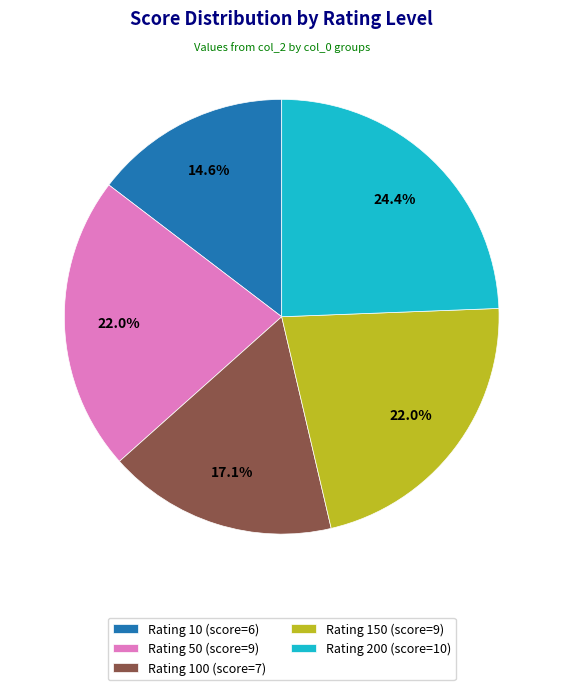

What is the largest slice in the pie chart?

Rating 200 (score=10)